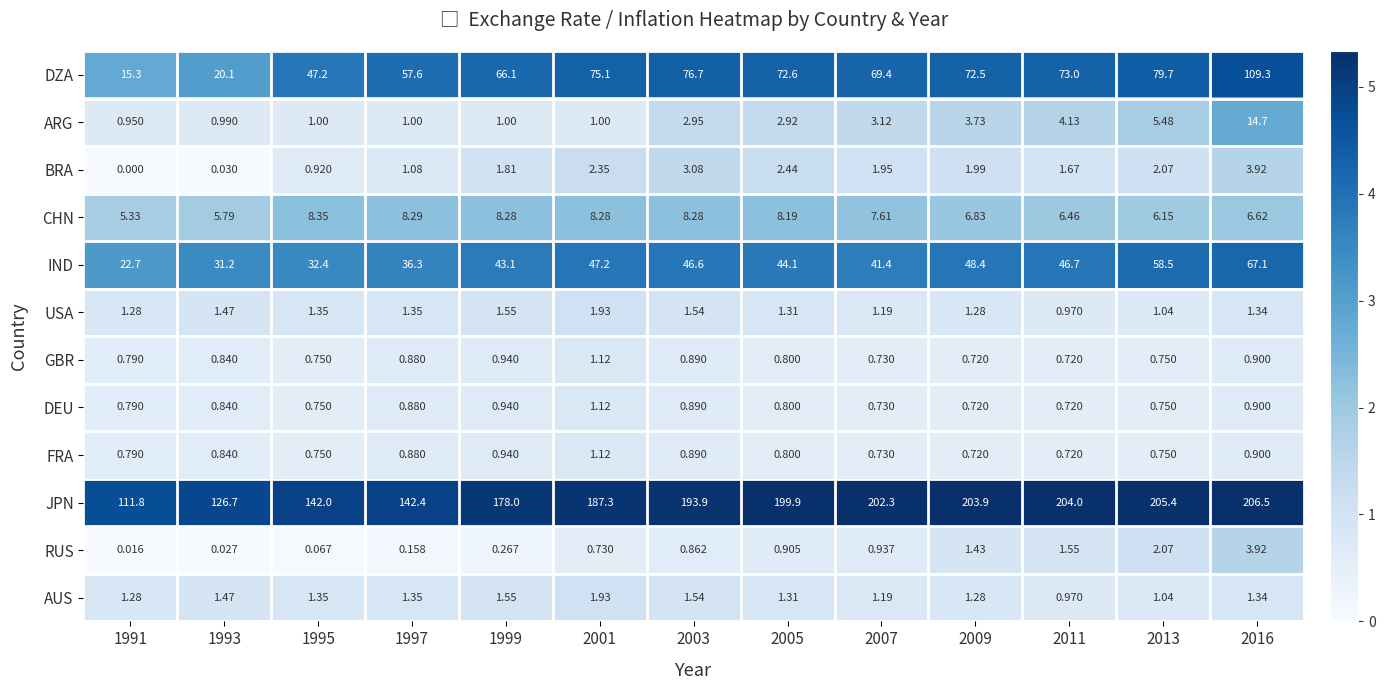

Which label corresponds to the largest value in the chart?

2016